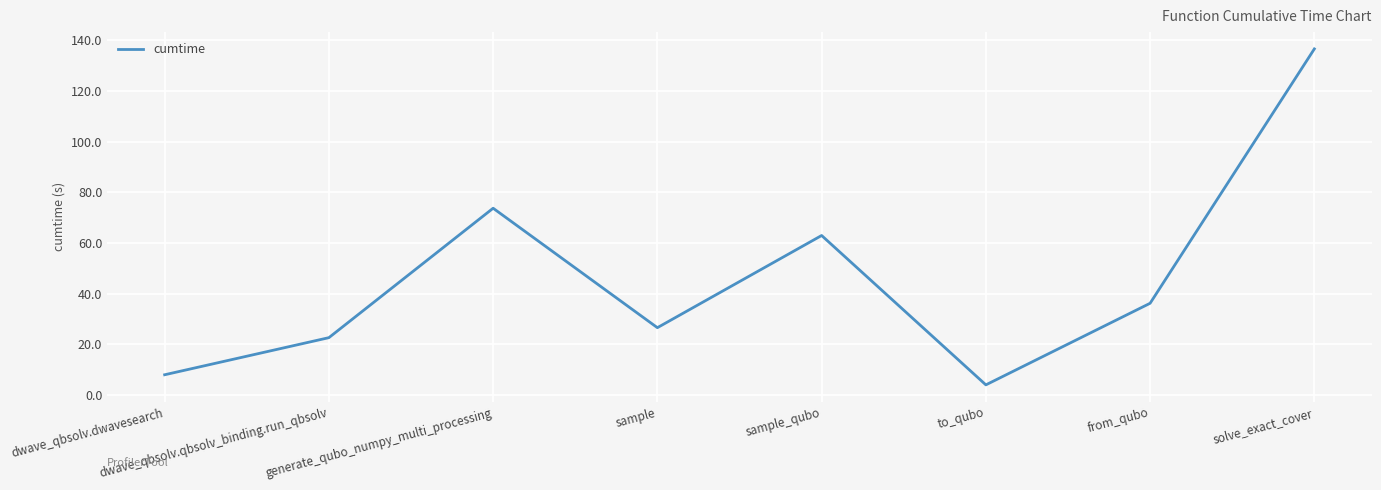

The chart shows a value of 2.5 at dwave_qbsolv.dwavesearch. True or false?

False